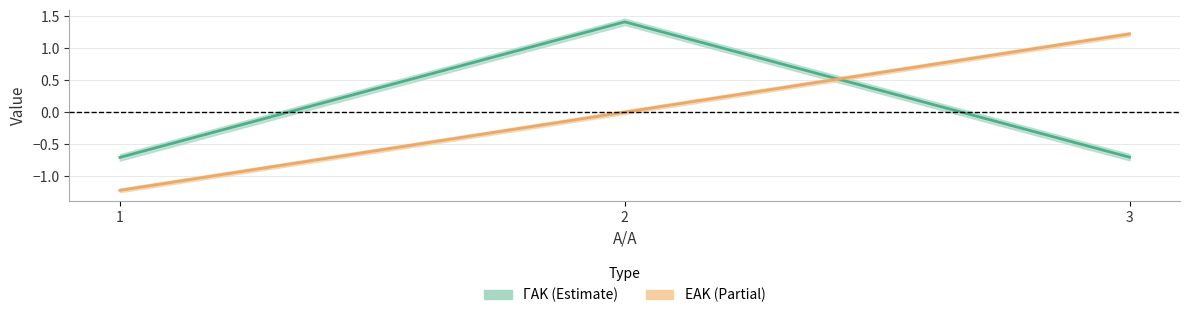

Where does the ΕΑΚ center series first go above 0?

3